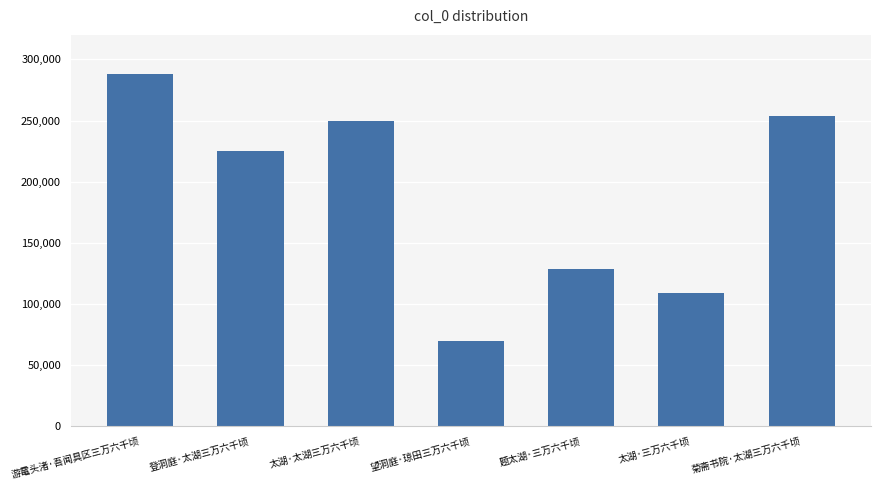

Rank the categories by value from lowest to highest.

望洞庭·琼田三万六千顷, 太湖·三万六千顷, 题太湖·三万六千顷, 登洞庭·太湖三万六千顷, 太湖·太湖三万六千顷, 菊斋书院·太湖三万六千顷, 游鼋头渚·吾闻具区三万六千顷